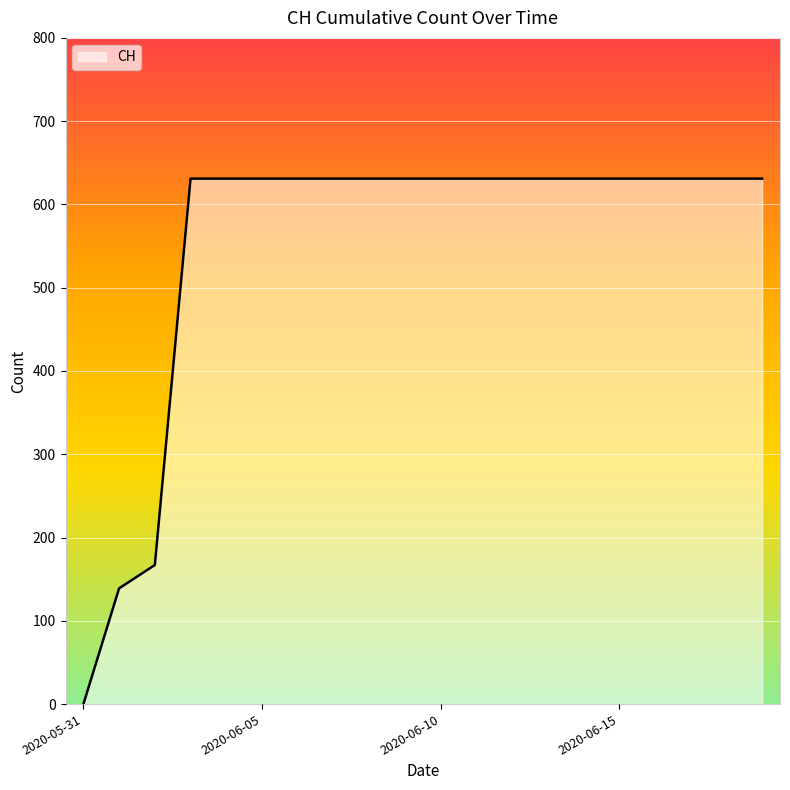

What is the difference between the maximum and minimum values?

631